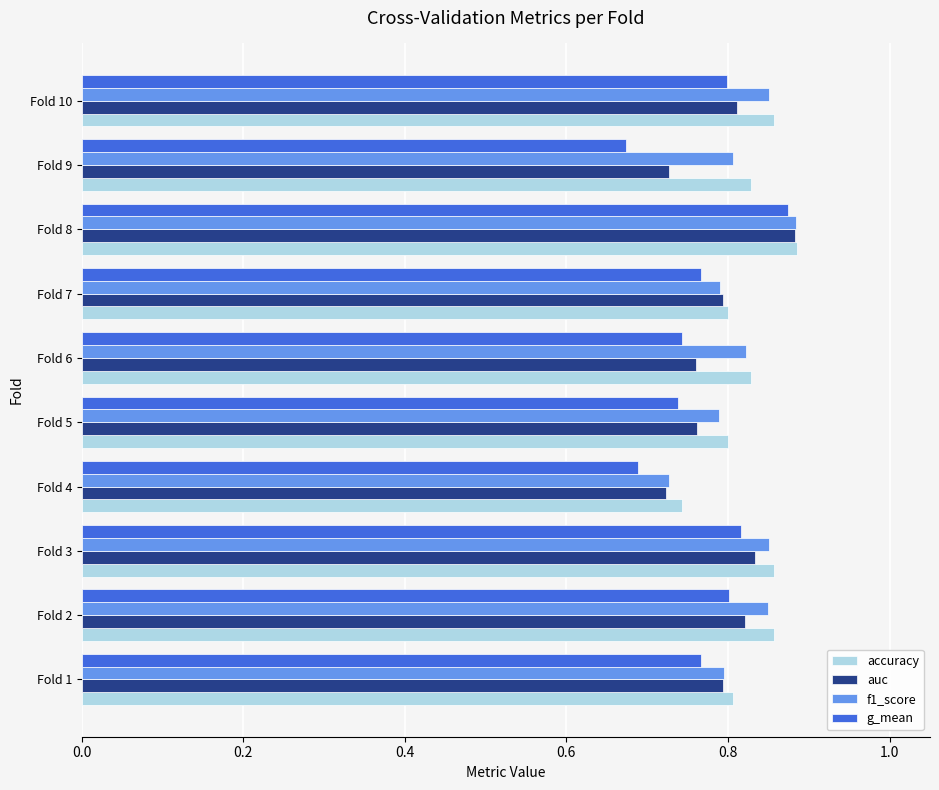

Which series has the widest spread of values?

g_mean